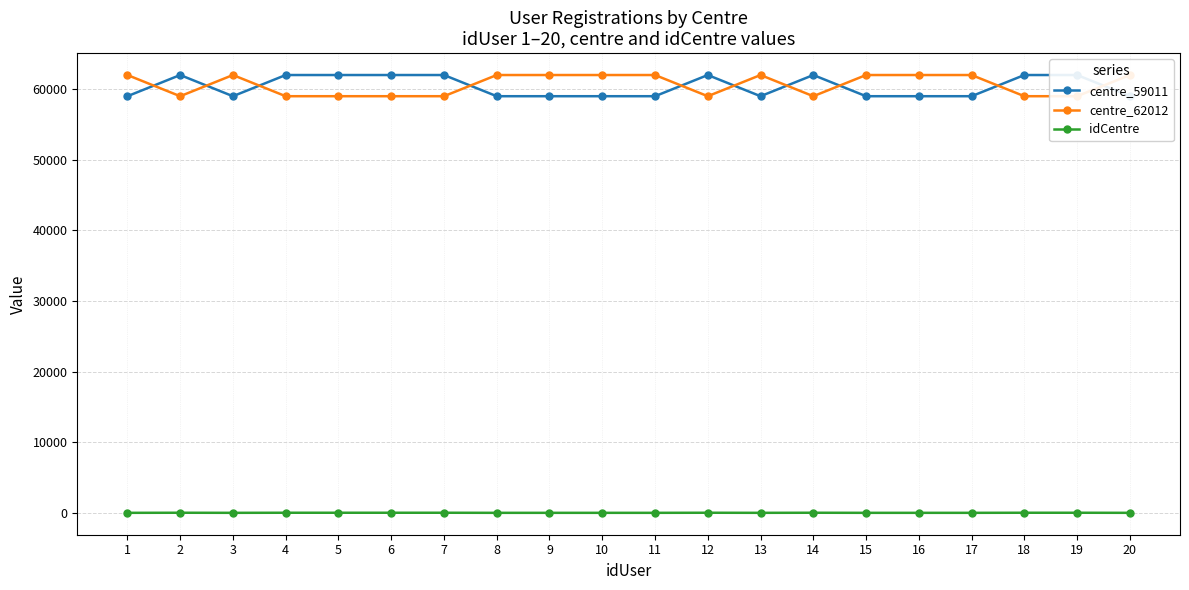

True or false: centre_62012 has more than 1 points higher than both neighbors.

True